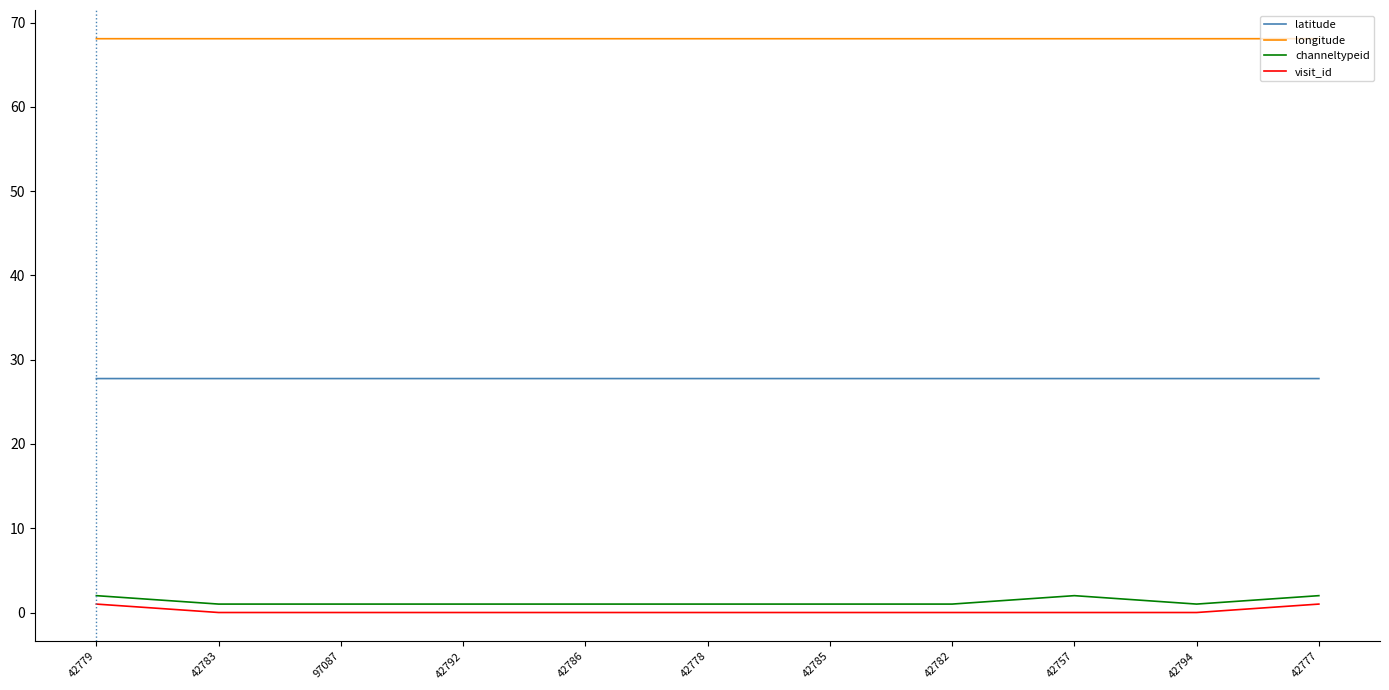

Does the chart have visible grid lines?

No